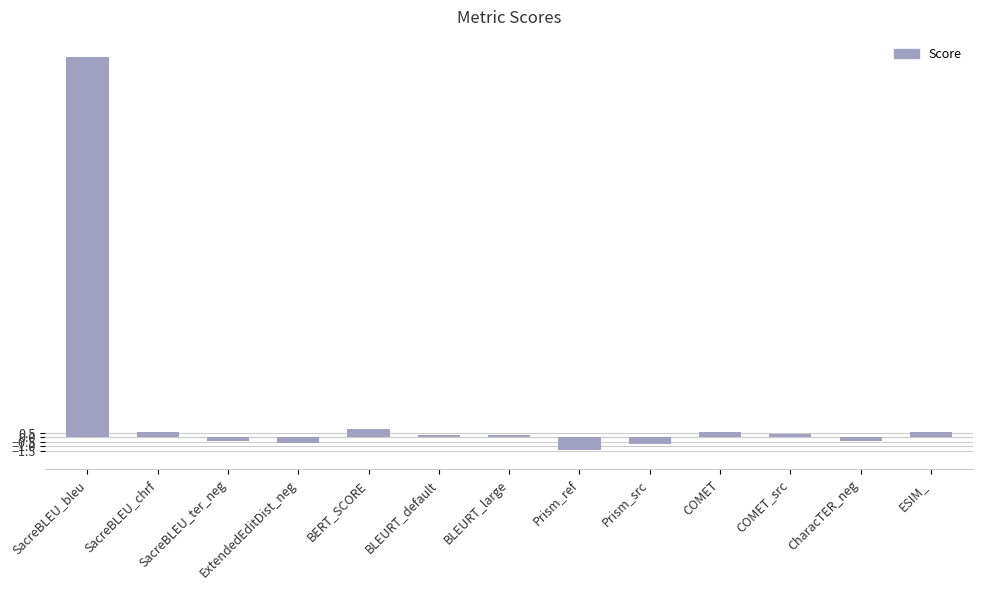

The chart shows a value of -1.4 at Prism_ref. True or false?

True